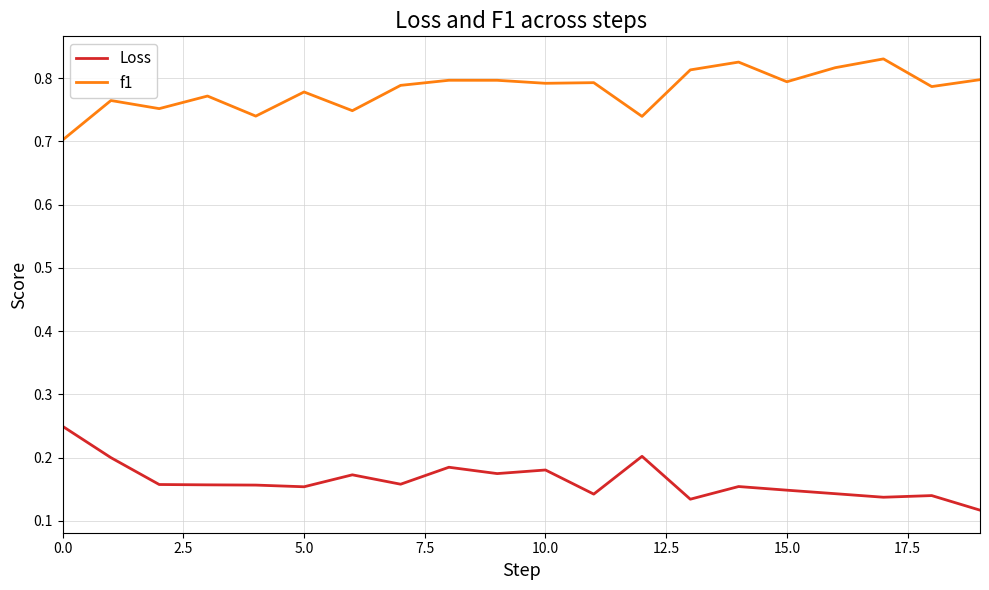

True or false: Loss and f1 intersect in this chart.

False